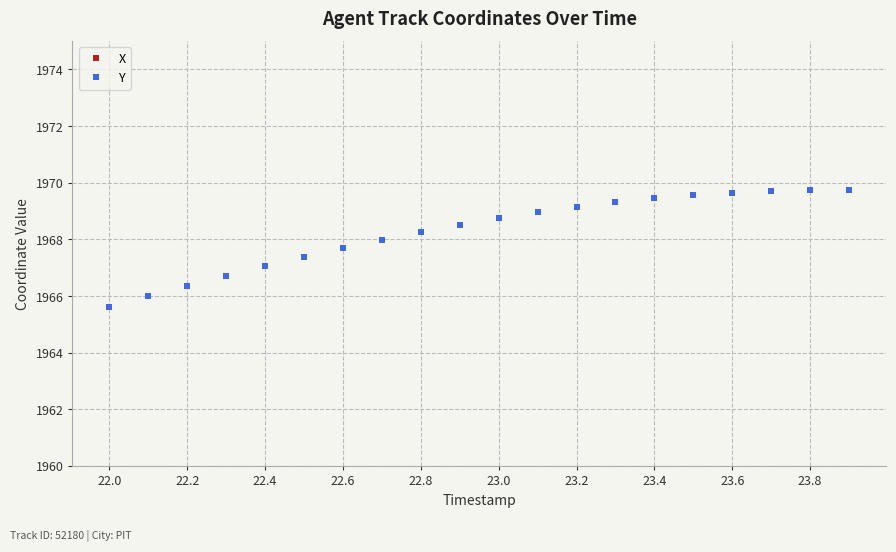

The Y series shows 1967.7 at 22.6. True or false?

True